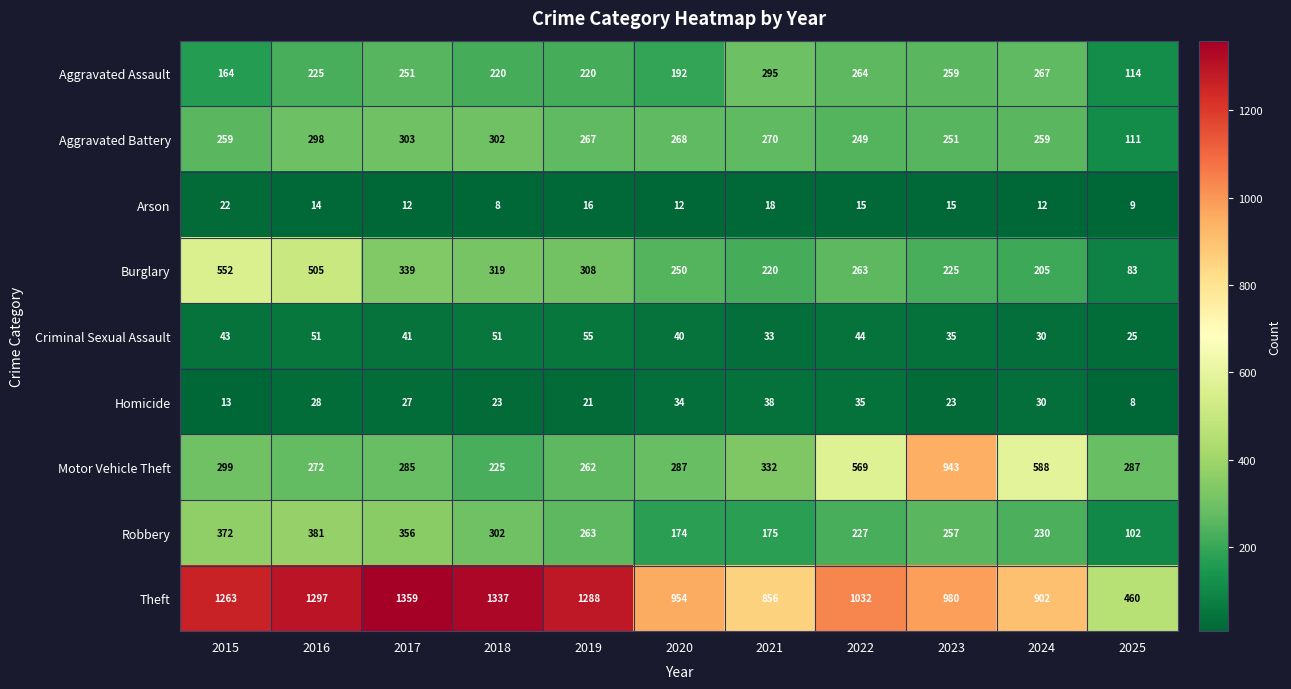

Is it true that Homicide equals 34 at 2020?

True